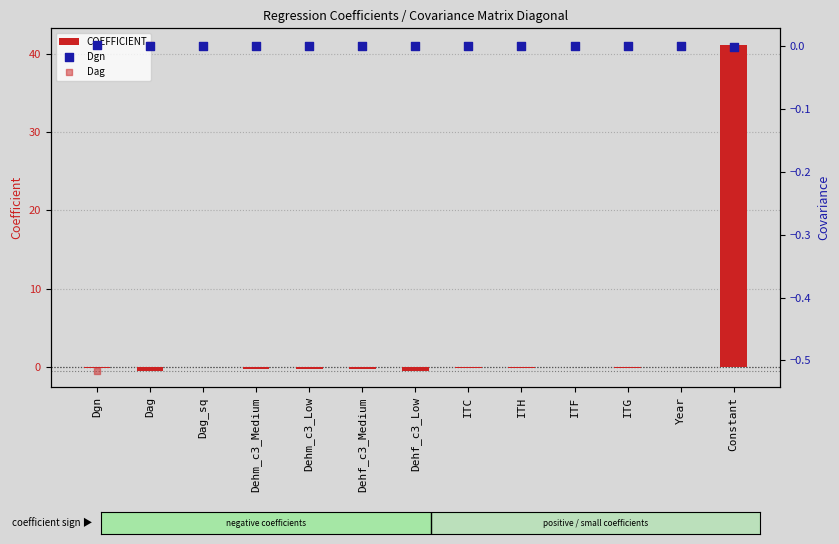

What are all the series names shown in the legend?

COEFFICIENT, Dgn, Dag